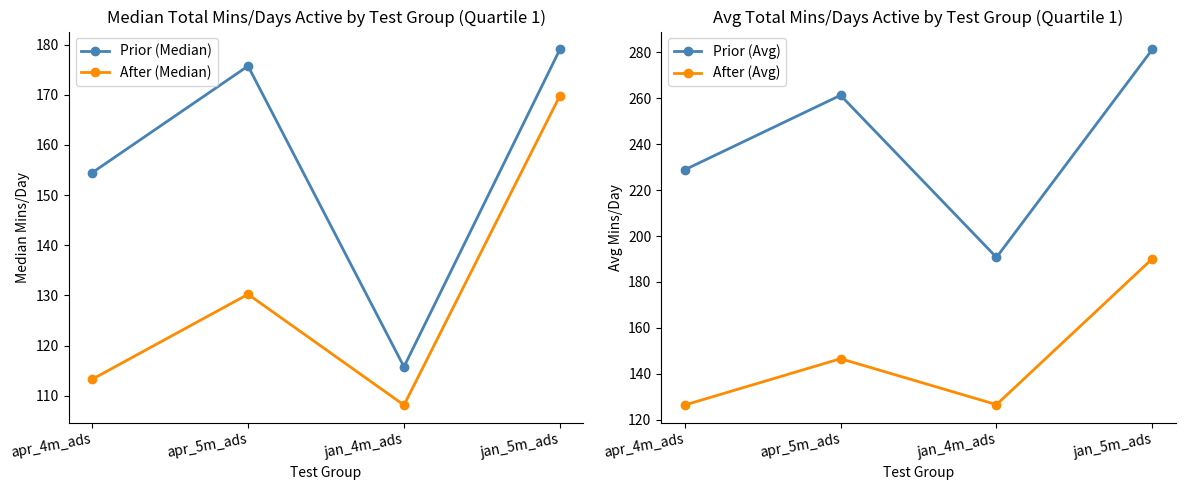

List the labels in order of After (Median) value, smallest first.

jan_4m_ads, apr_4m_ads, apr_5m_ads, jan_5m_ads